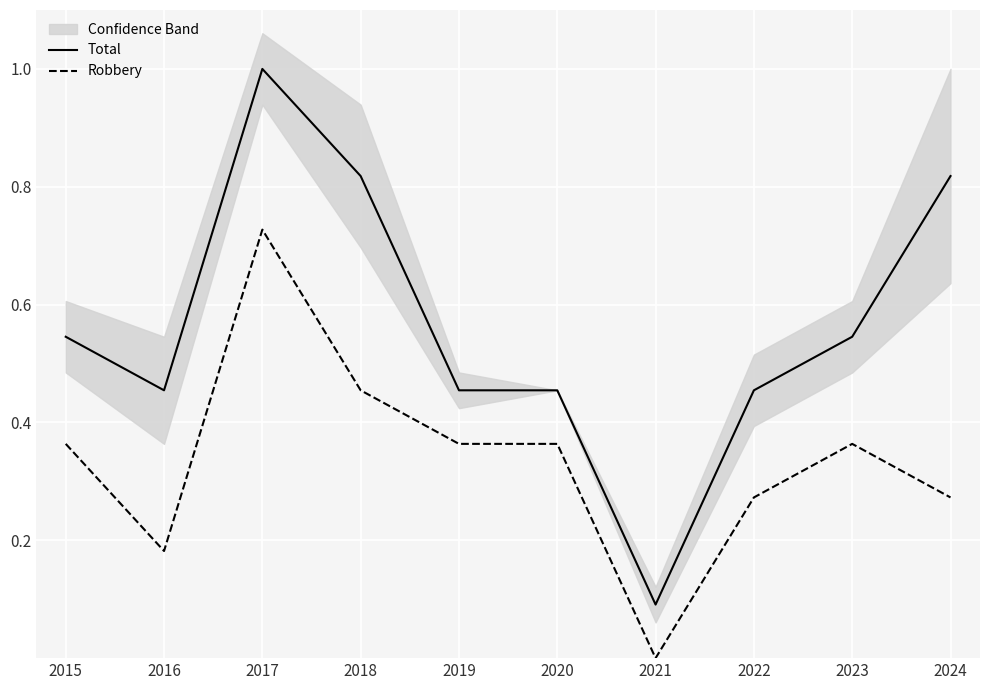

Reading right to left, transcribe all the data shown in this chart.

Total: 2024=0.8	2023=0.5	2022=0.5	2021=0.1	2020=0.5	2019=0.5	2018=0.8	2017=1.0	2016=0.5	2015=0.5
Robbery: 2024=0.3	2023=0.4	2022=0.3	2021=0.0	2020=0.4	2019=0.4	2018=0.5	2017=0.7	2016=0.2	2015=0.4